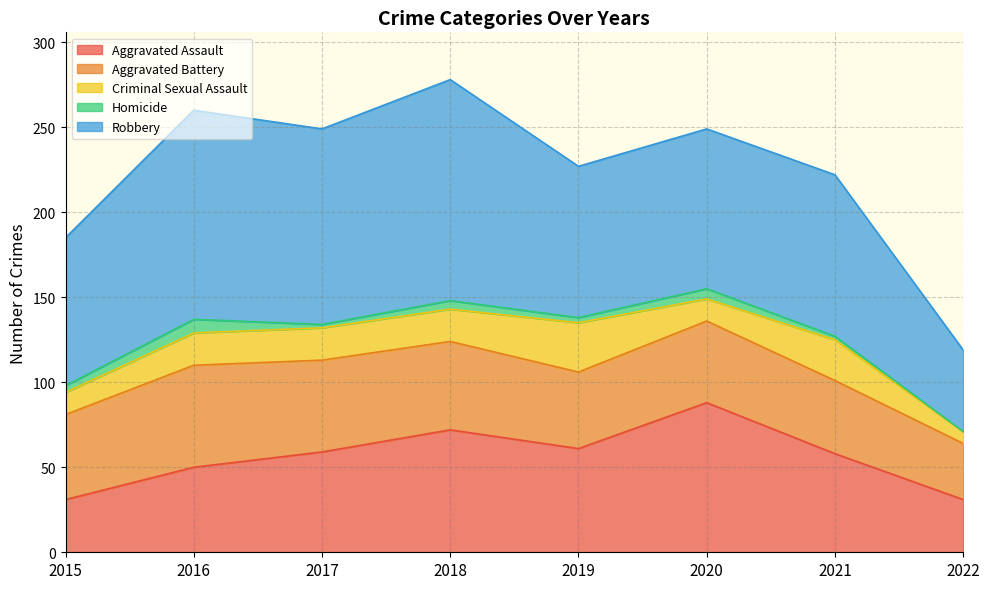

Rank the series at 2018 from highest to lowest value.

Robbery, Aggravated Assault, Aggravated Battery, Criminal Sexual Assault, Homicide